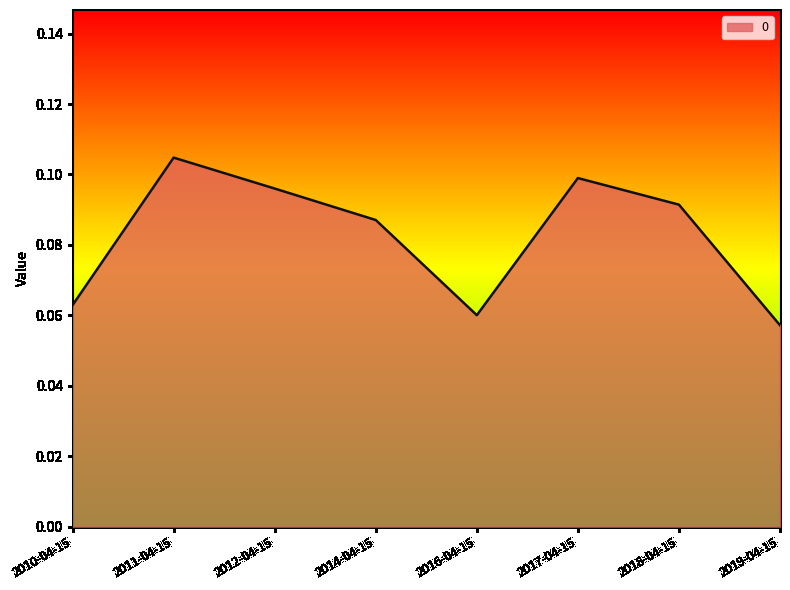

True or false: the data has more than 0 interior local peaks.

True